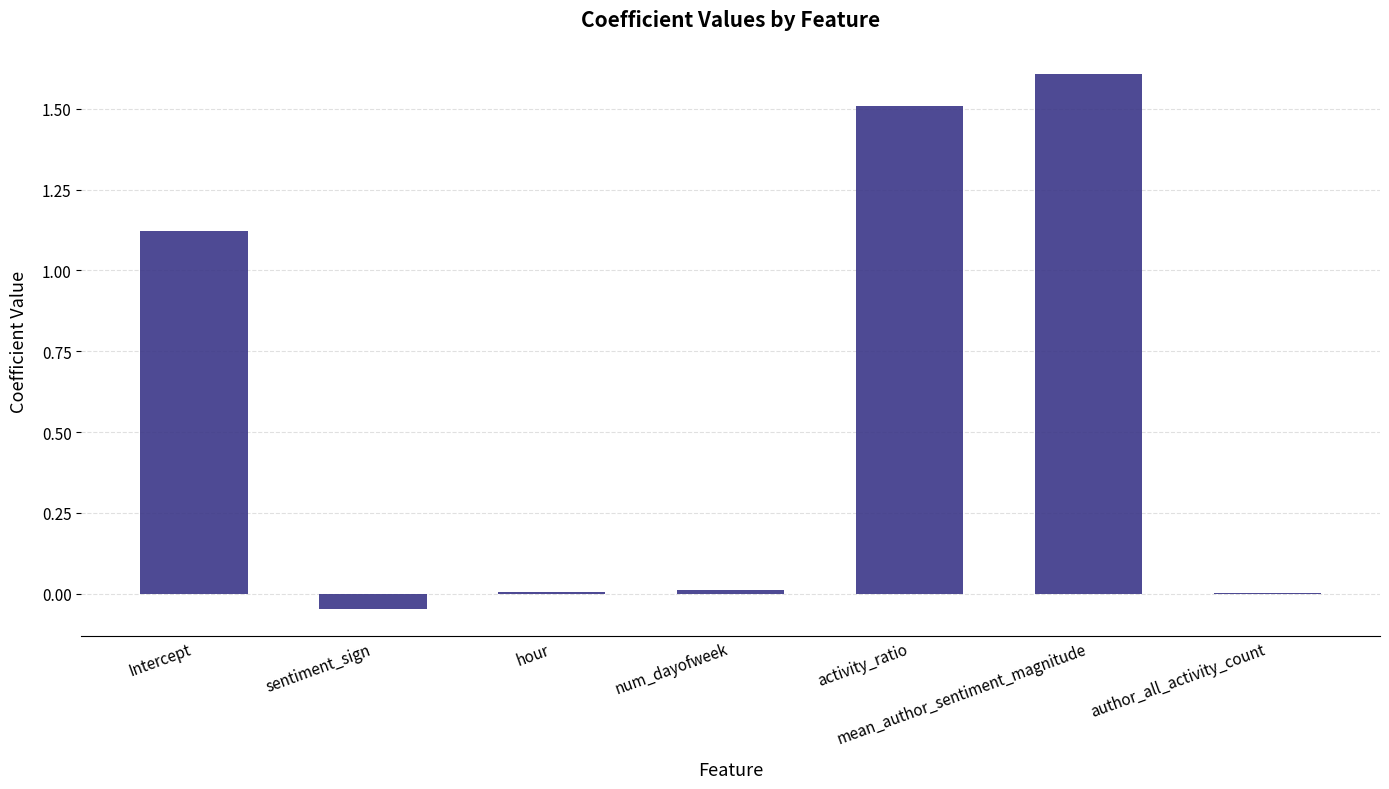

What is the sum of all values?

4.2